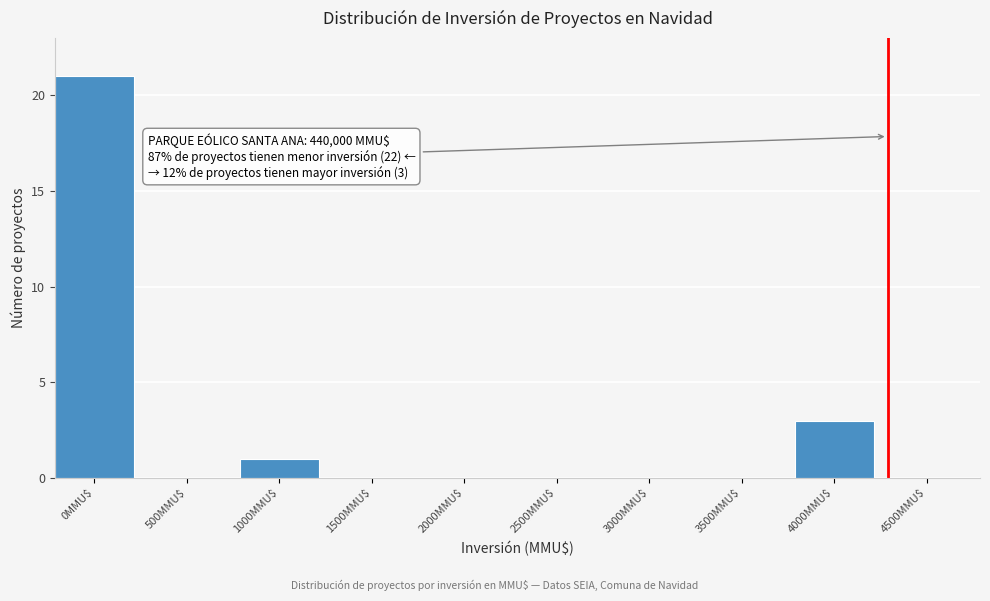

Which label corresponds to the largest value in the chart?

0MMU$